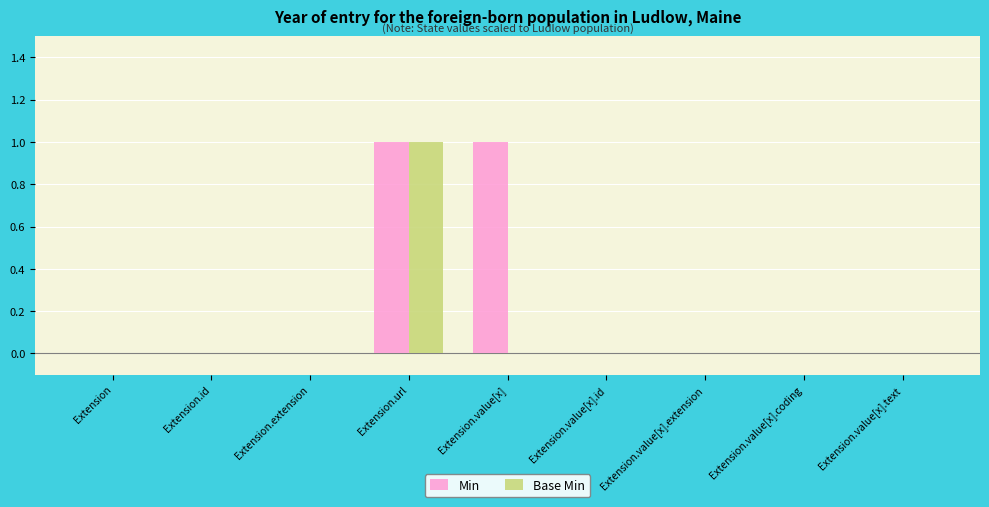

Which series changed the most between Extension.value[x] and Extension.value[x].id?

Min